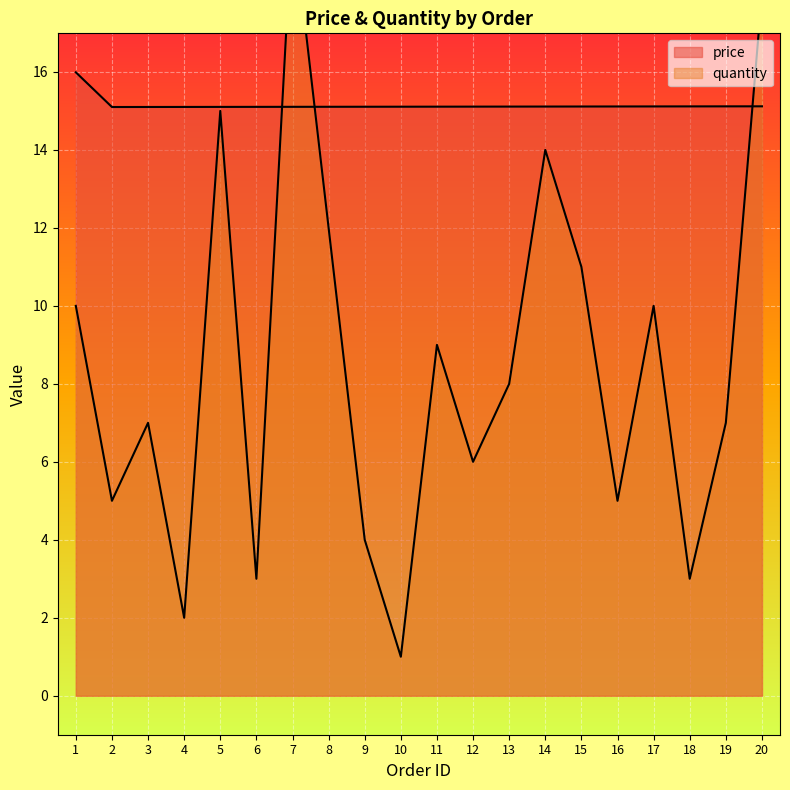

Rank the series by their average value, from lowest to highest.

quantity, price